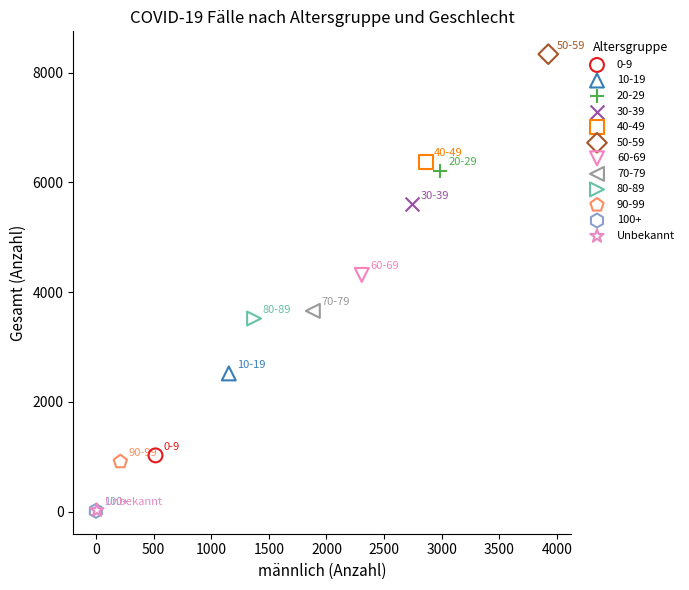

What are all the series names shown in the legend?

0-9, 10-19, 20-29, 30-39, 40-49, 50-59, 60-69, 70-79, 80-89, 90-99, 100+, Unbekannt